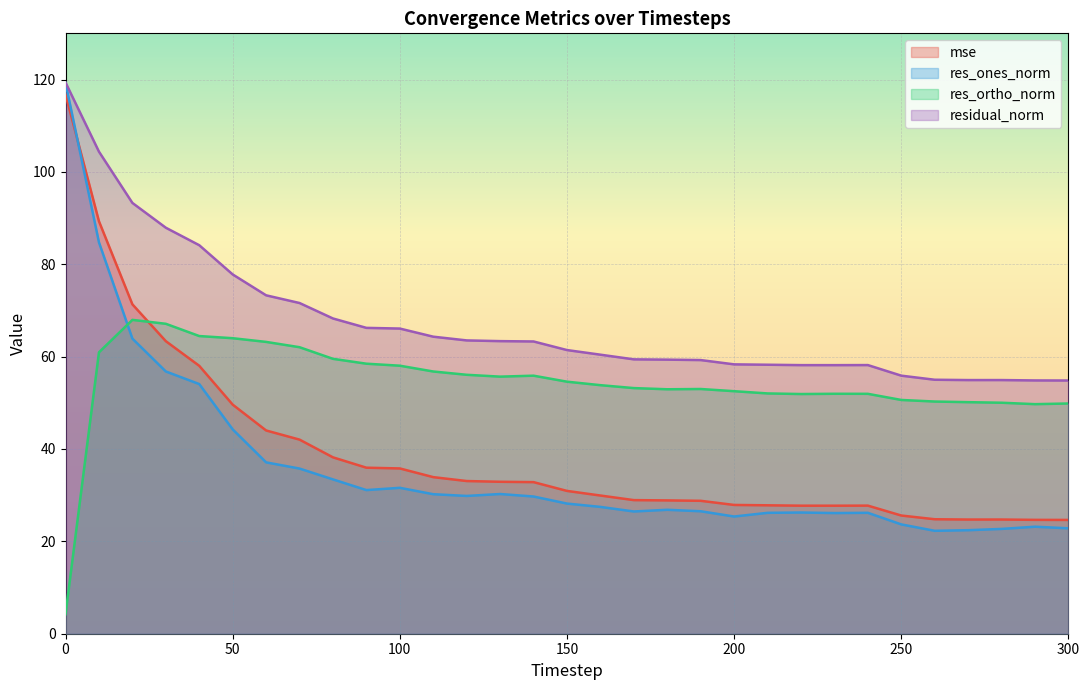

Reading left to right, list all the values displayed in this chart.

mse: 0=116.8	10=89.3	20=71.3	30=63.3	40=58.0	50=49.6	60=44.0	70=42.0	80=38.2	90=35.9	100=35.8	110=33.9	120=33.1	130=32.9	140=32.8	150=30.9	160=29.9	170=28.9	180=28.9	190=28.8	200=27.9	210=27.8	220=27.7	230=27.7	240=27.7	250=25.6	260=24.8	270=24.7	280=24.7	290=24.7	300=24.6
res_ones_norm: 0=119.3	10=84.7	20=63.9	30=56.8	40=54.1	50=44.2	60=37.1	70=35.8	80=33.4	90=31.1	100=31.6	110=30.2	120=29.8	130=30.2	140=29.7	150=28.2	160=27.5	170=26.5	180=26.8	190=26.5	200=25.4	210=26.2	220=26.2	230=26.1	240=26.2	250=23.7	260=22.3	270=22.4	280=22.7	290=23.2	300=22.8
res_ortho_norm: 0=4.2	10=60.9	20=68.0	30=67.1	40=64.5	50=64.0	60=63.2	70=62.0	80=59.5	90=58.5	100=58.0	110=56.8	120=56.1	130=55.7	140=55.9	150=54.6	160=53.8	170=53.2	180=52.9	190=53.0	200=52.5	210=52.0	220=51.9	230=52.0	240=51.9	250=50.6	260=50.3	270=50.1	280=50.0	290=49.7	300=49.9
residual_norm: 0=119.4	10=104.4	20=93.3	30=87.9	40=84.1	50=77.8	60=73.3	70=71.6	80=68.3	90=66.2	100=66.1	110=64.3	120=63.5	130=63.4	140=63.3	150=61.4	160=60.4	170=59.4	180=59.3	190=59.3	200=58.3	210=58.2	220=58.2	230=58.2	240=58.2	250=55.9	260=55.0	270=54.9	280=54.9	290=54.8	300=54.8